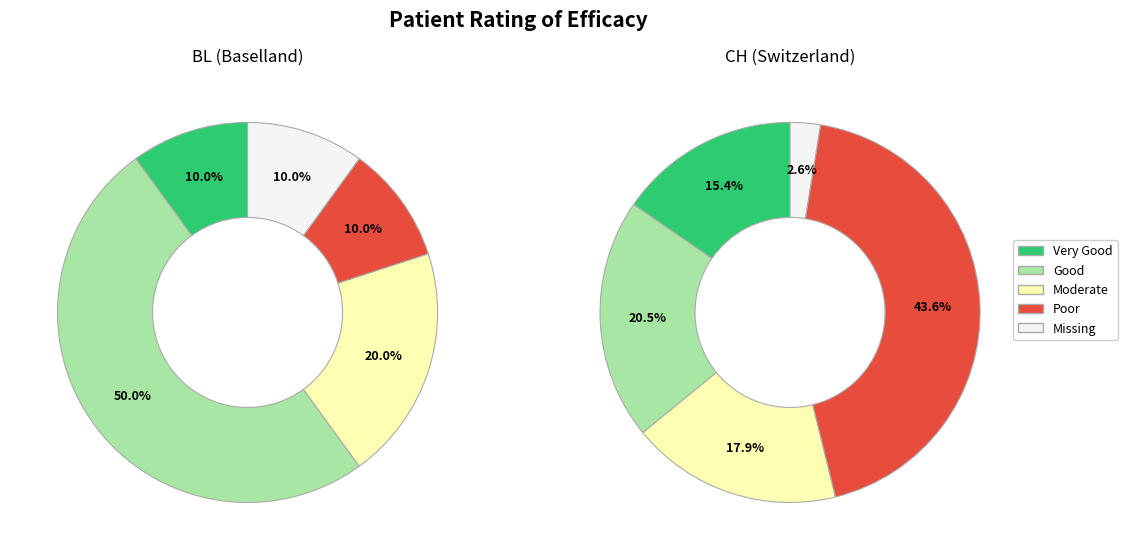

Which series has the largest range (max minus min)?

CH